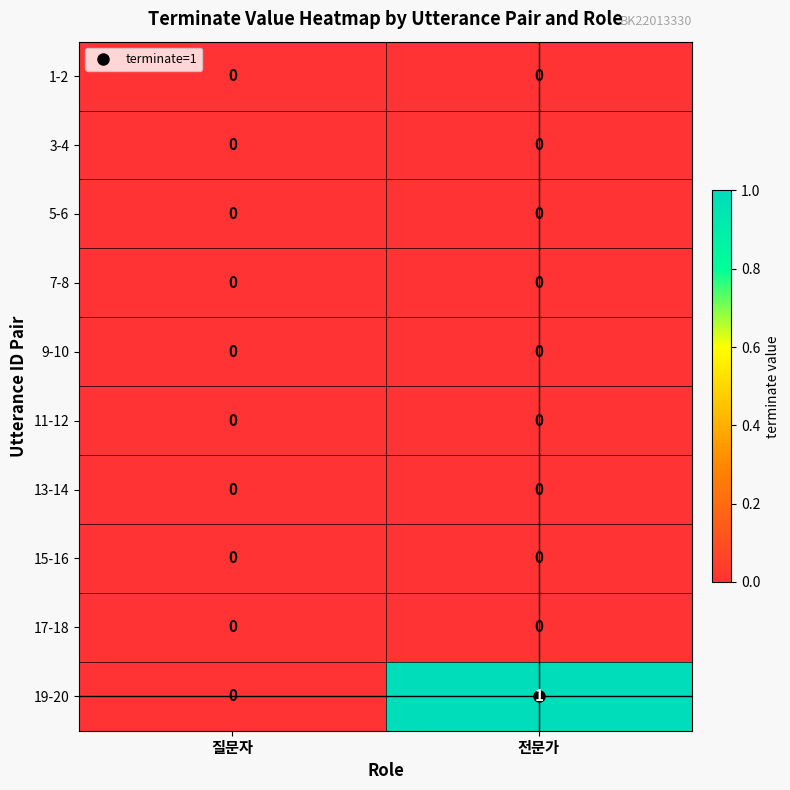

Which series changed the most between 질문자 and 전문가?

19-20